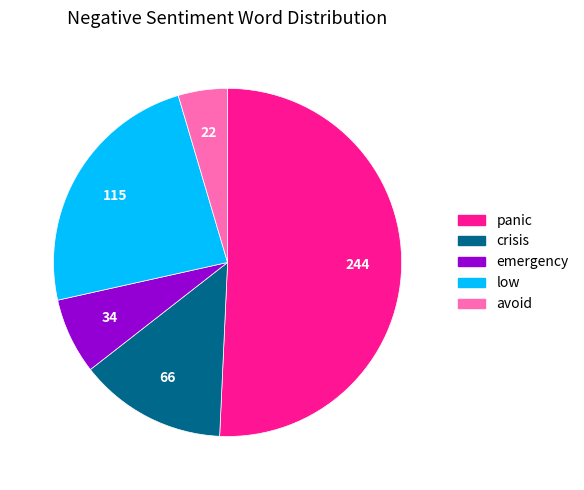

Rank the categories by value from lowest to highest.

avoid, emergency, crisis, low, panic